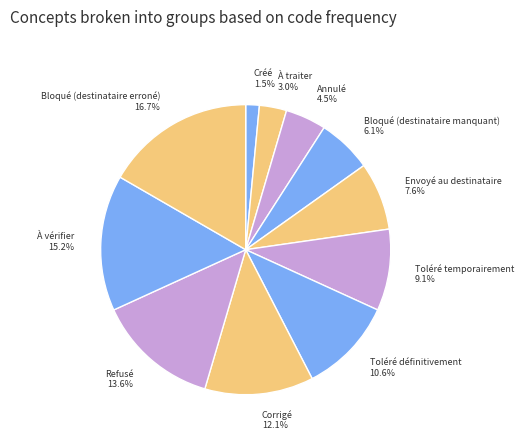

What percentage is NOT represented by Toléré définitivement?

89.4%